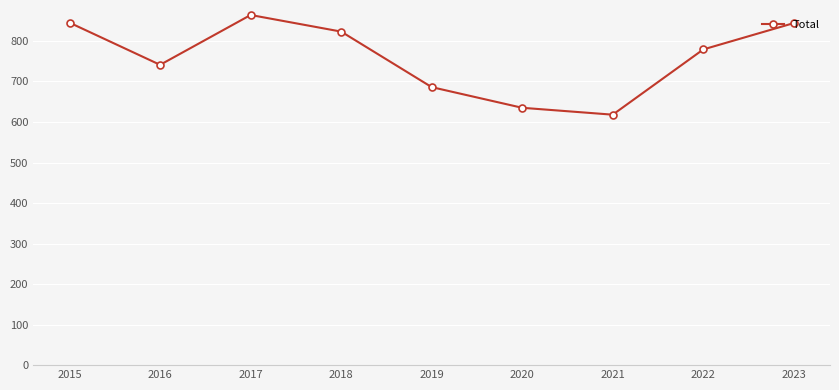

How many lines are shown in the chart?

1